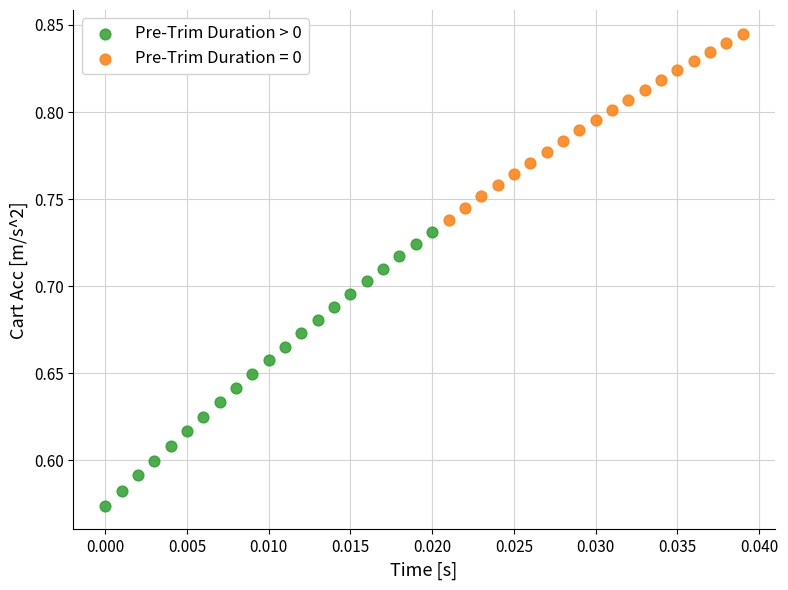

Which series has the widest spread of Y values?

Pre-Trim Duration > 0